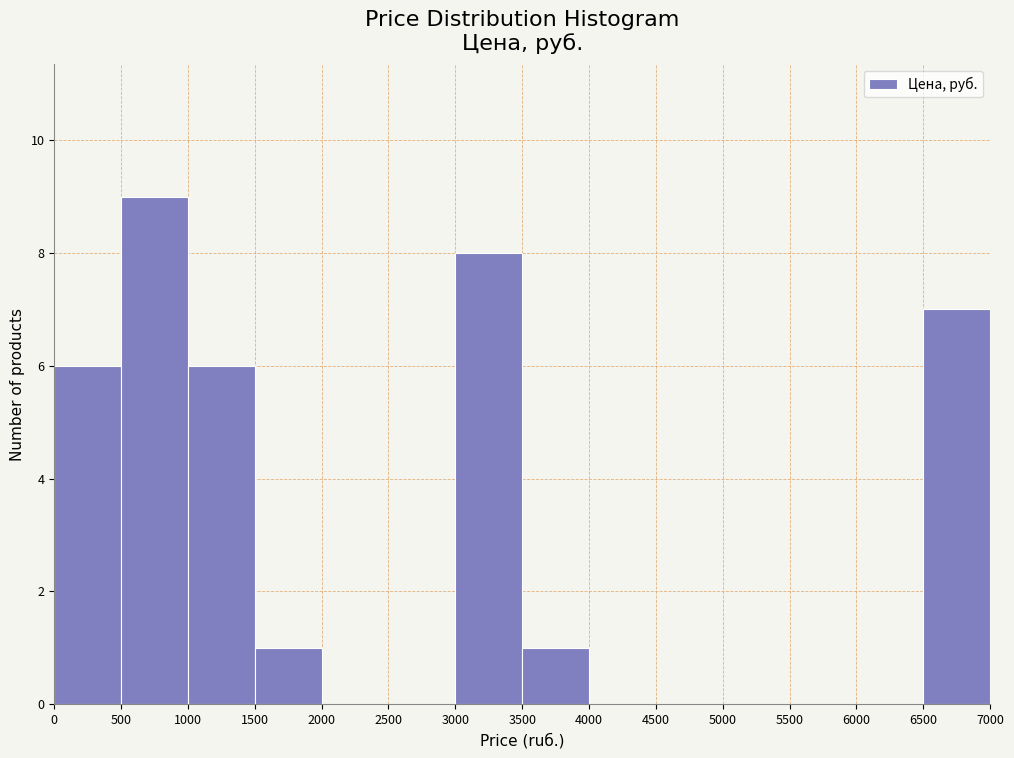

Which range on the x-axis has the tallest bar?

500 to 1000